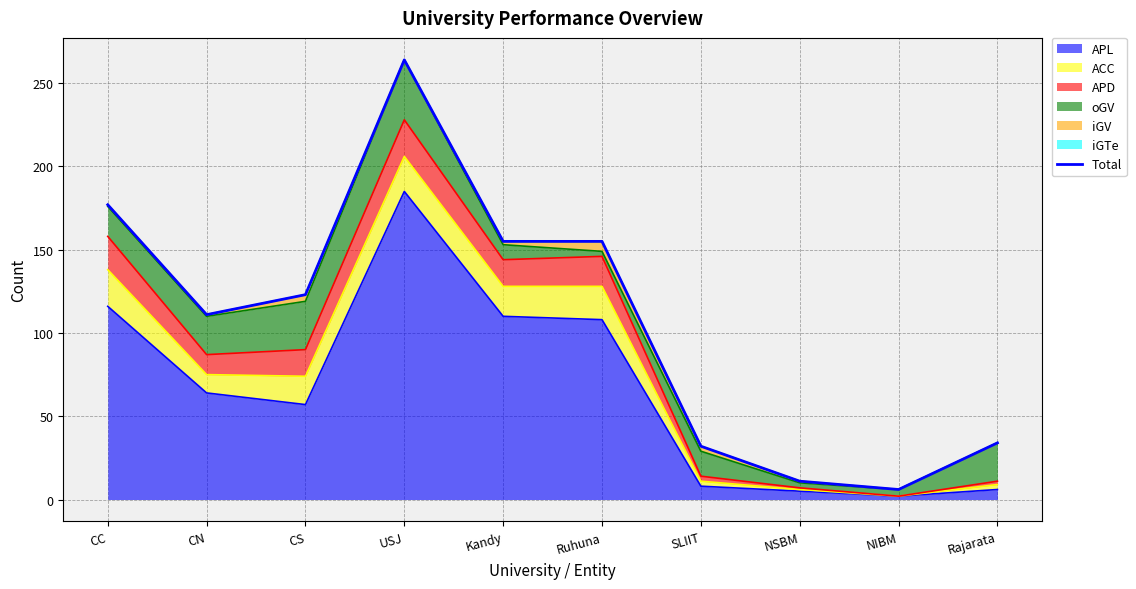

What is the sum of the values at SLIIT and Rajarata?

66